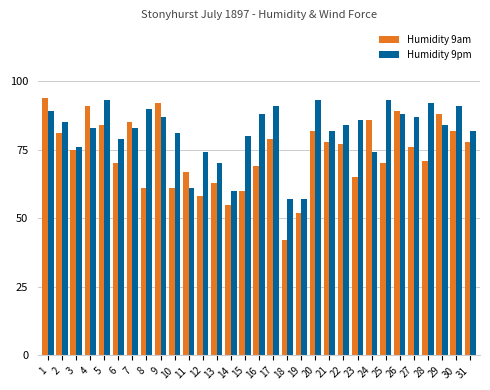

Which series has the widest spread of values?

Humidity 9am